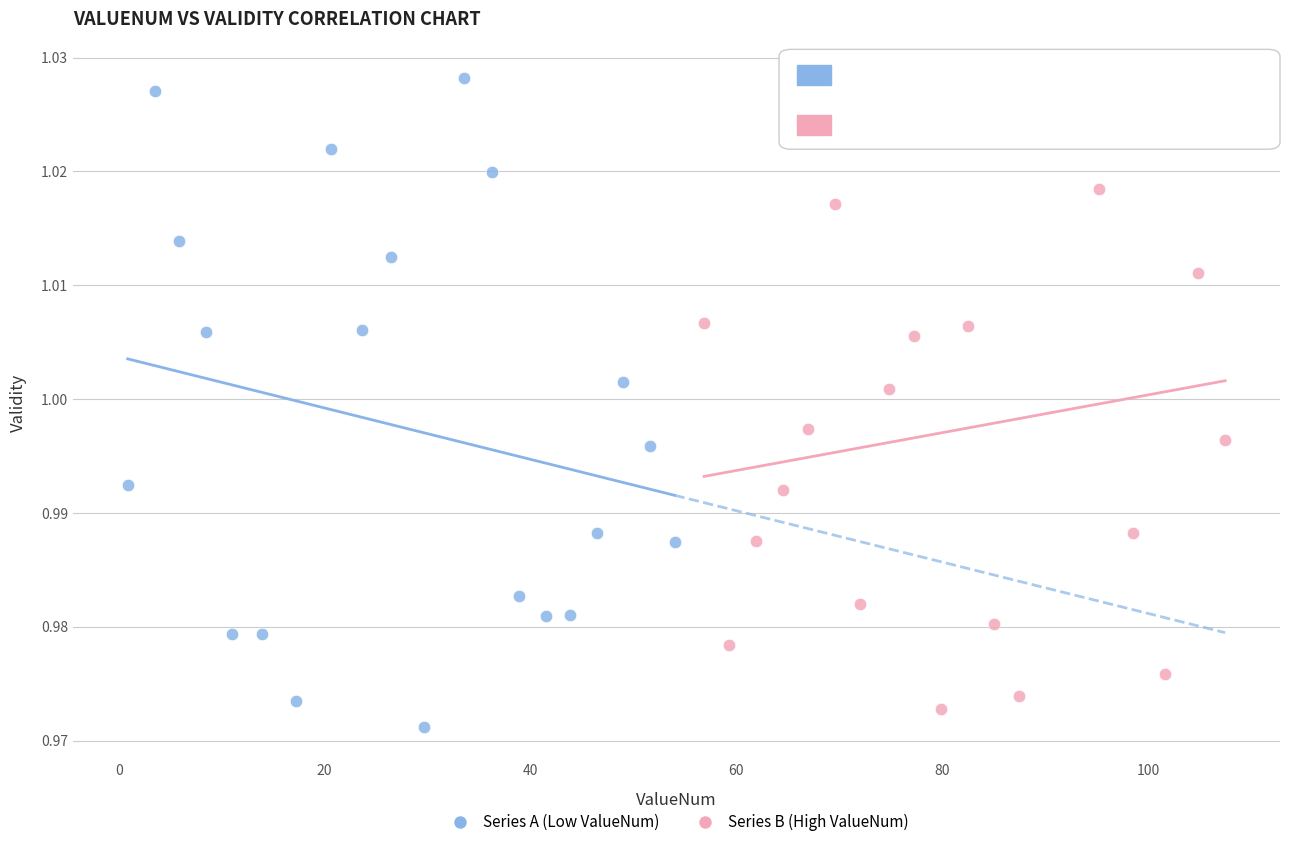

What are all the series names shown in the legend?

Series A (Low ValueNum), Series B (High ValueNum)